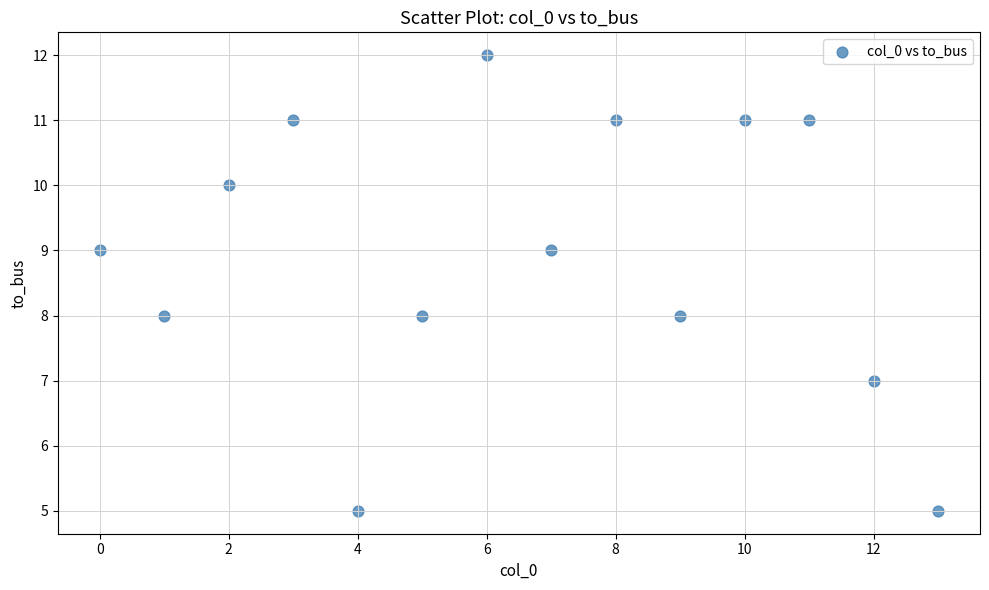

What is the range of Y values (max minus min)?

7